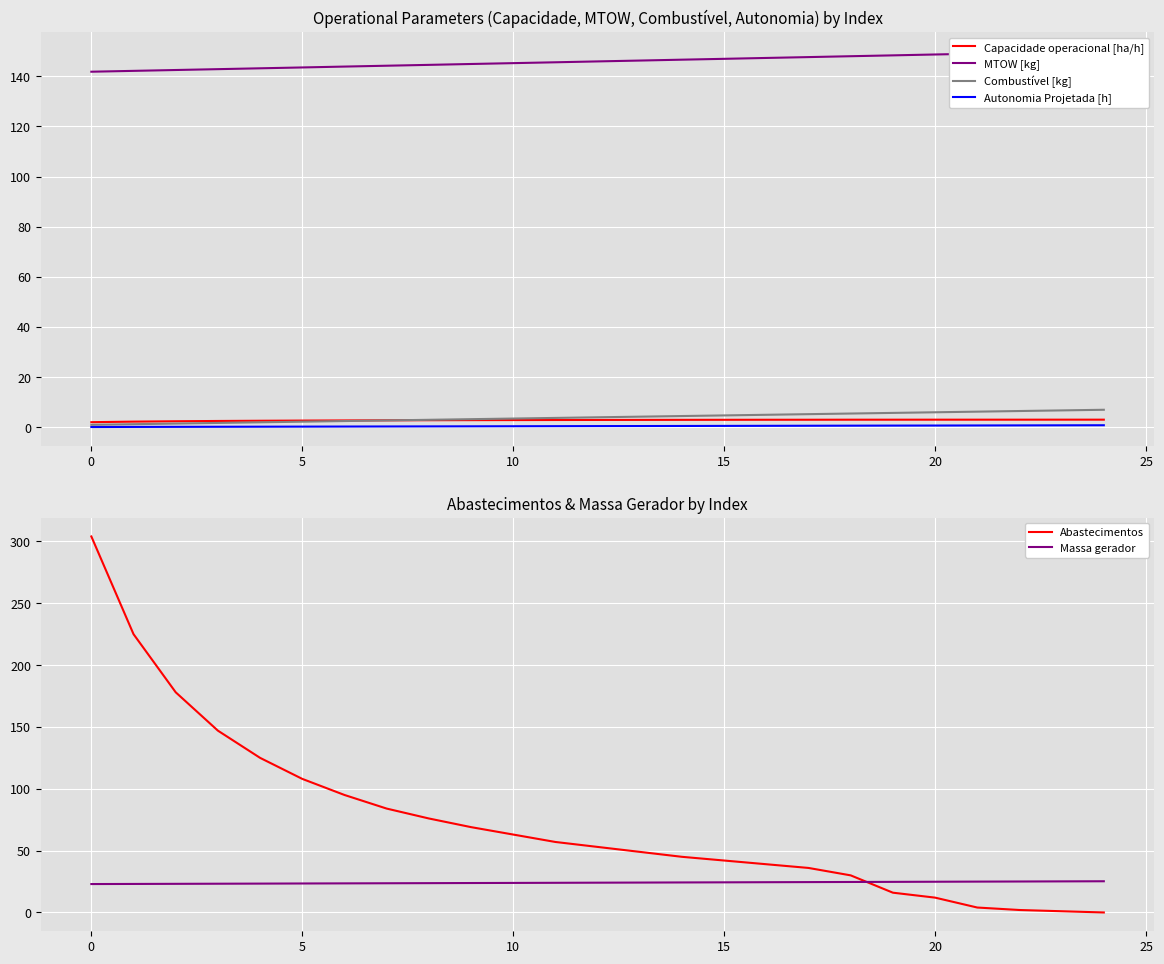

After their last crossing, which series has the higher values: Abastecimentos or MTOW [kg]?

MTOW [kg]